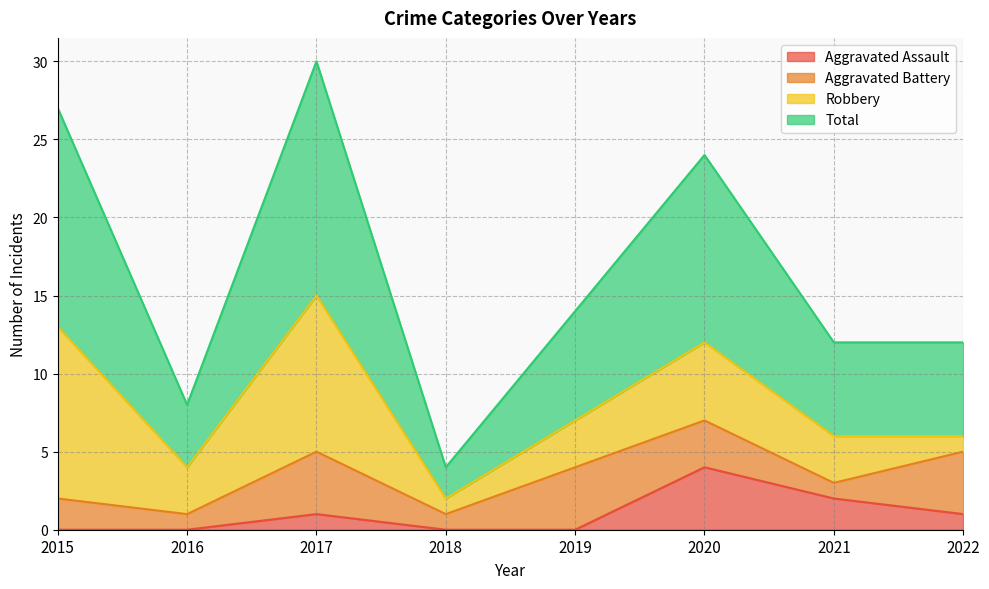

Does the chart display data point markers on the line(s)?

No